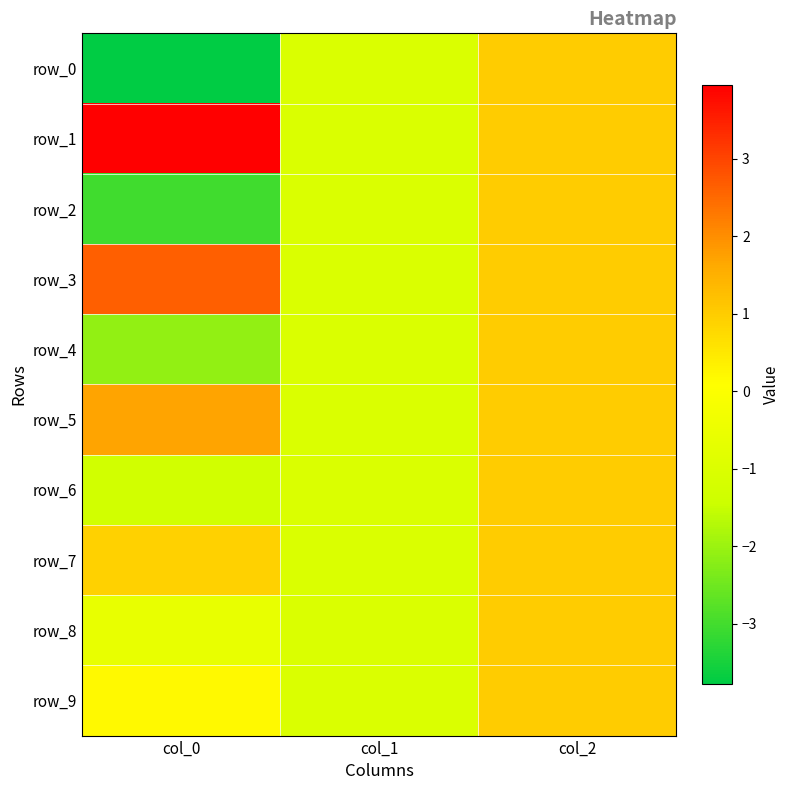

What is the difference between the row_3 values at col_1 and col_0?

3.6